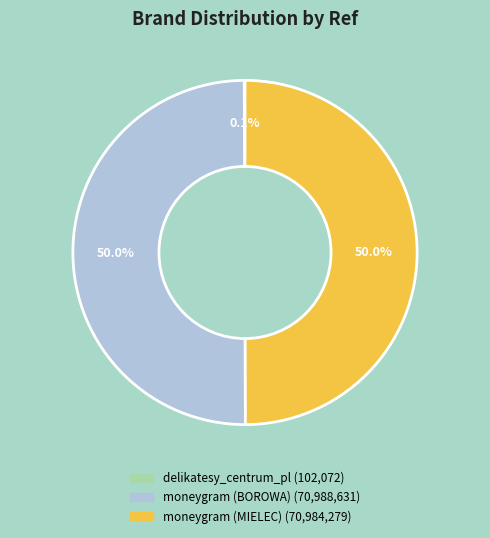

Do moneygram (MIELEC) and moneygram (BOROWA) together represent more than half of the pie?

Yes